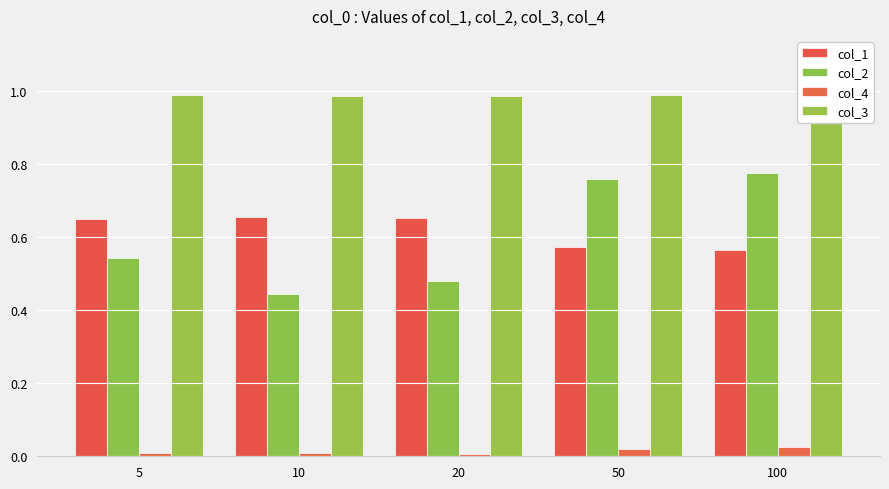

Reading left to right, extract all data points from this chart.

col_1: 5=0.6	10=0.7	20=0.7	50=0.6	100=0.6
col_2: 5=0.5	10=0.4	20=0.5	50=0.8	100=0.8
col_4: 5=0.0	10=0.0	20=0.0	50=0.0	100=0.0
col_3: 5=1.0	10=1.0	20=1.0	50=1.0	100=1.0